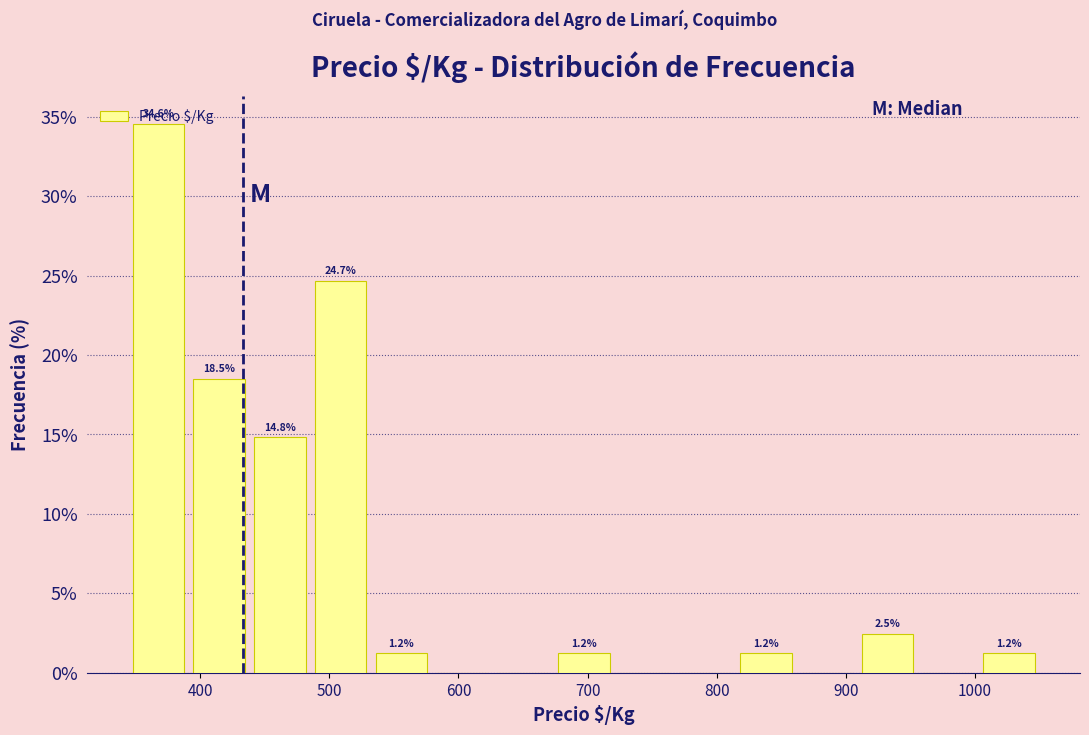

Which range on the x-axis has the tallest bar?

340 to 390